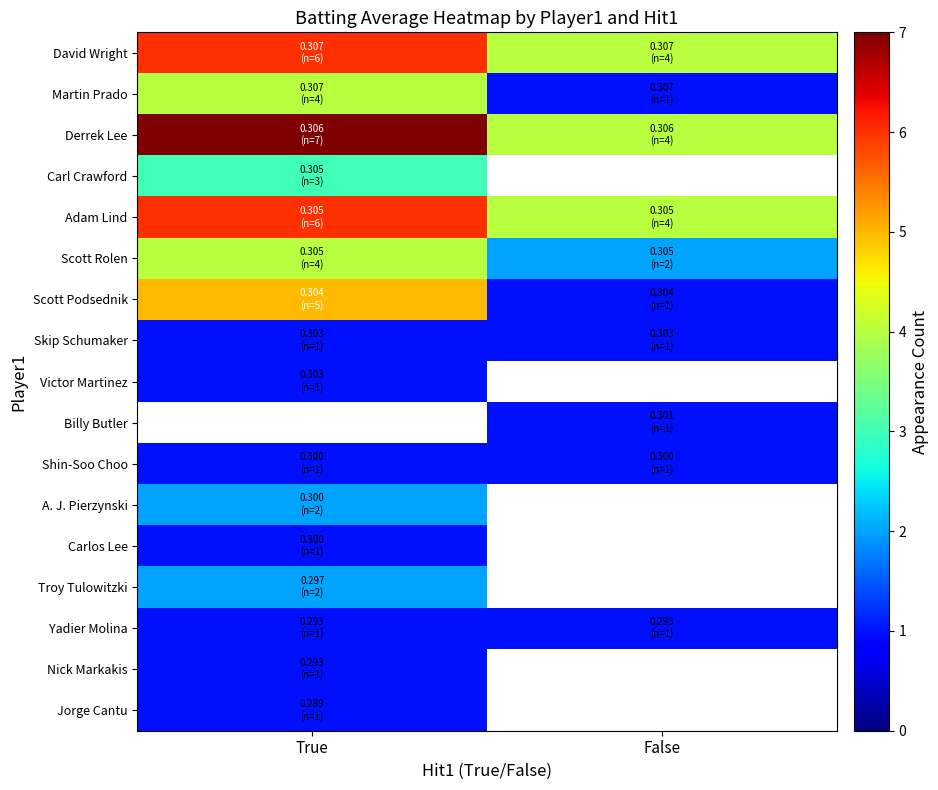

Between False and True, which is larger?

True